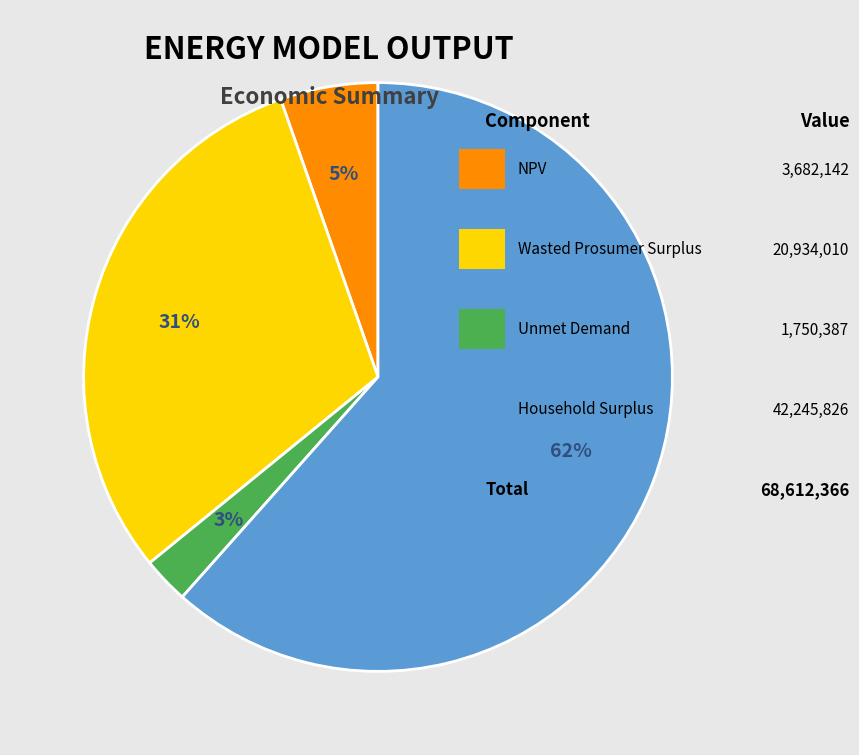

To the nearest percent, what is the average slice percentage?

25%